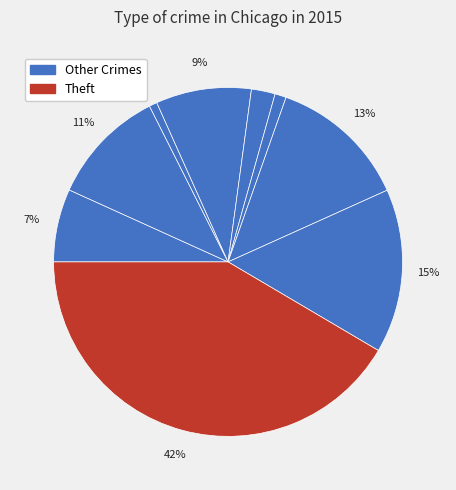

Which category has the biggest portion of the pie?

Theft